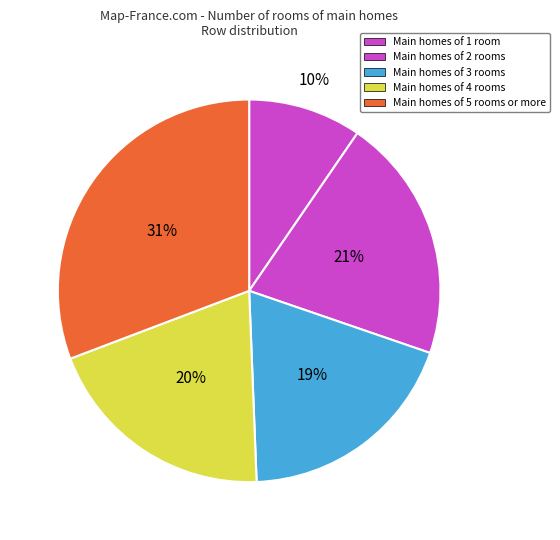

Count the number of slices in the pie.

5